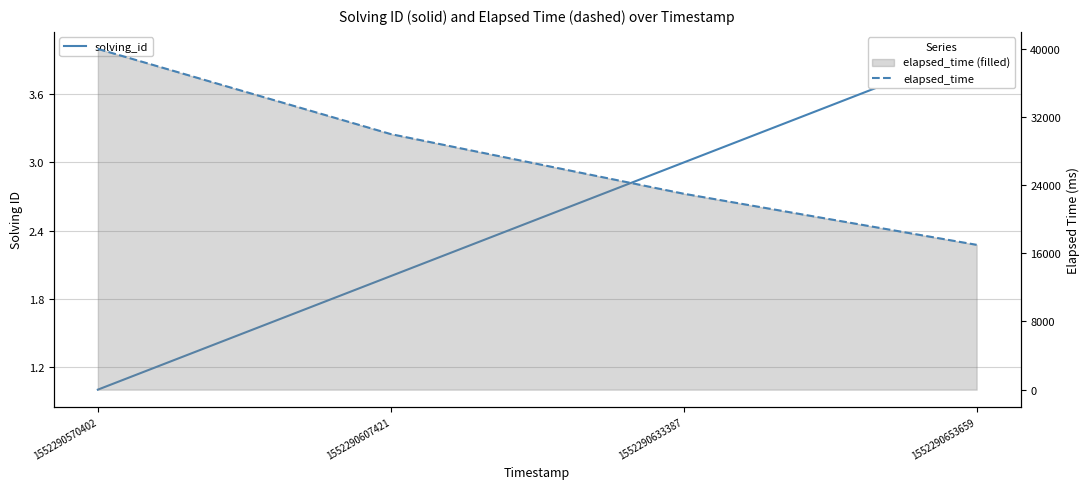

What are all the series names shown in the legend?

solving_id, elapsed_time